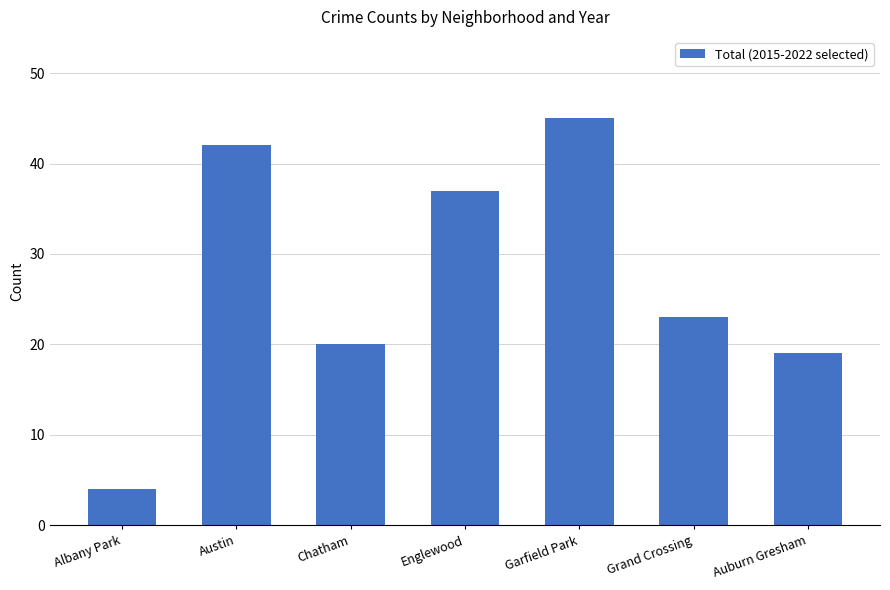

What is the sum of the values at Grand Crossing and Auburn Gresham?

42